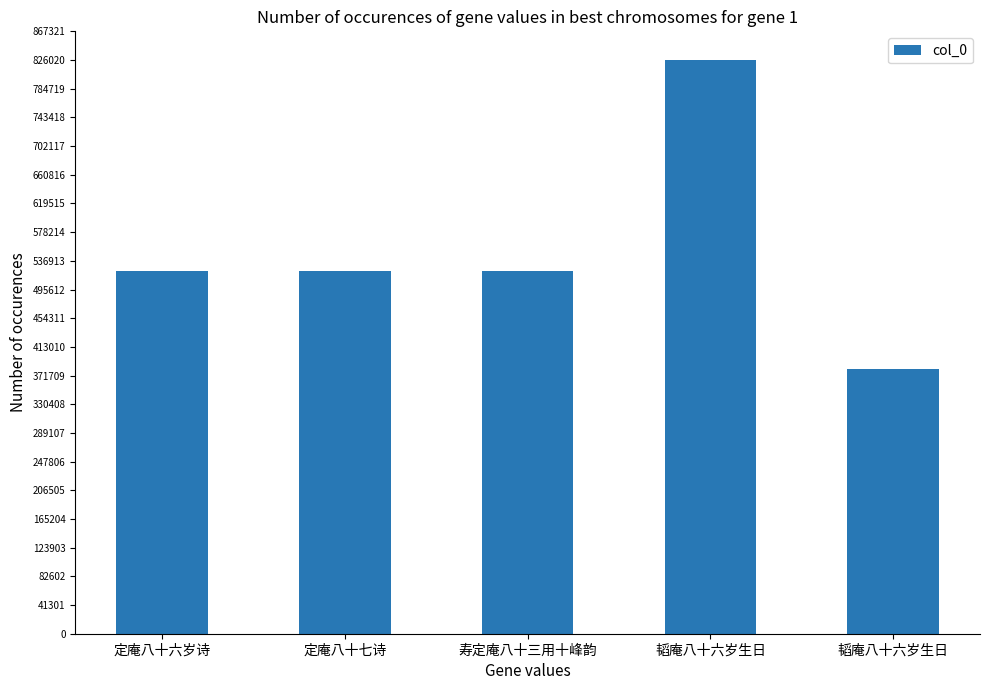

Are the bars horizontal?

No